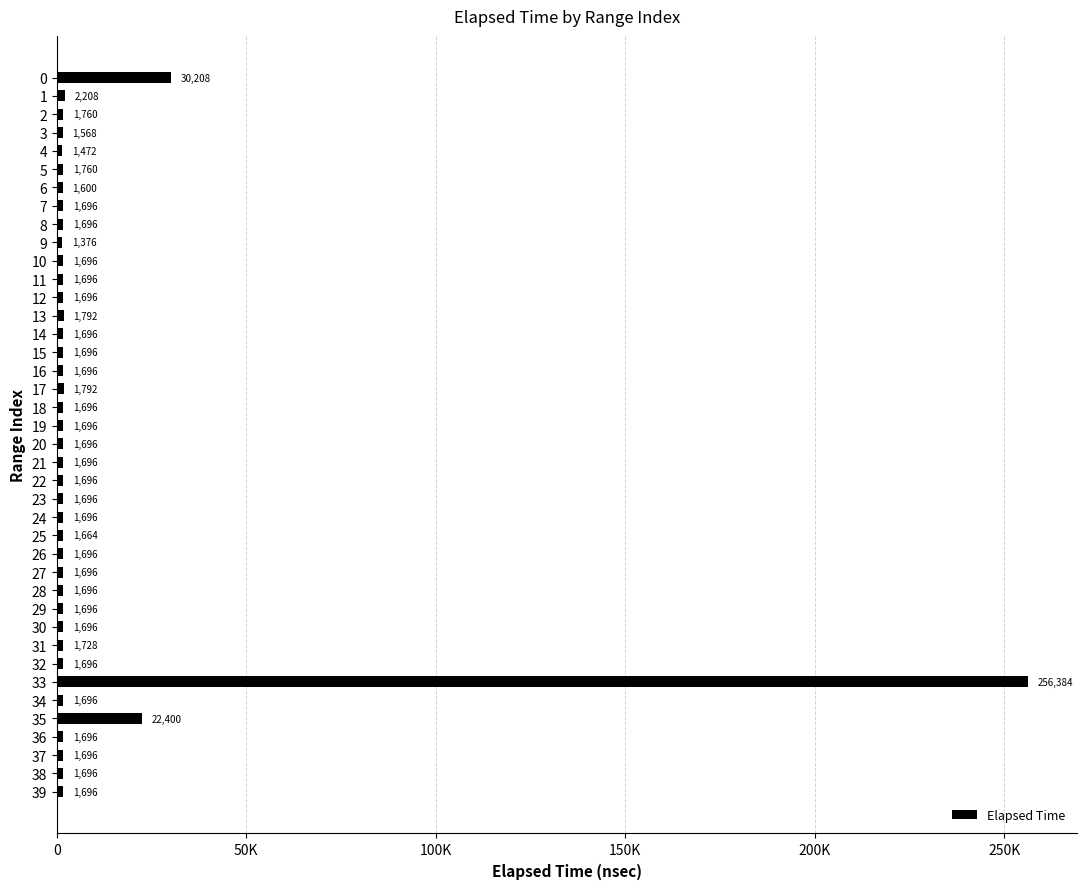

Are the bars horizontal?

Yes